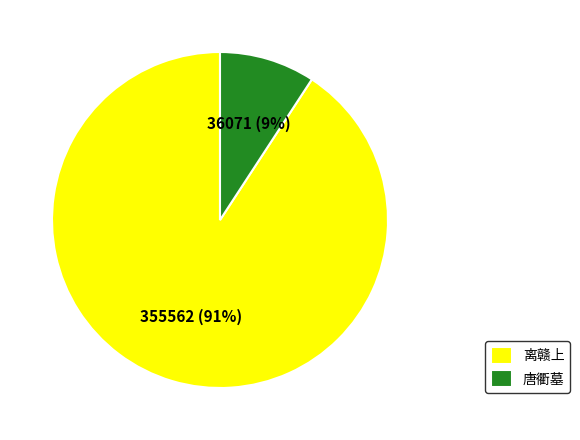

Does any single category account for the majority?

Yes